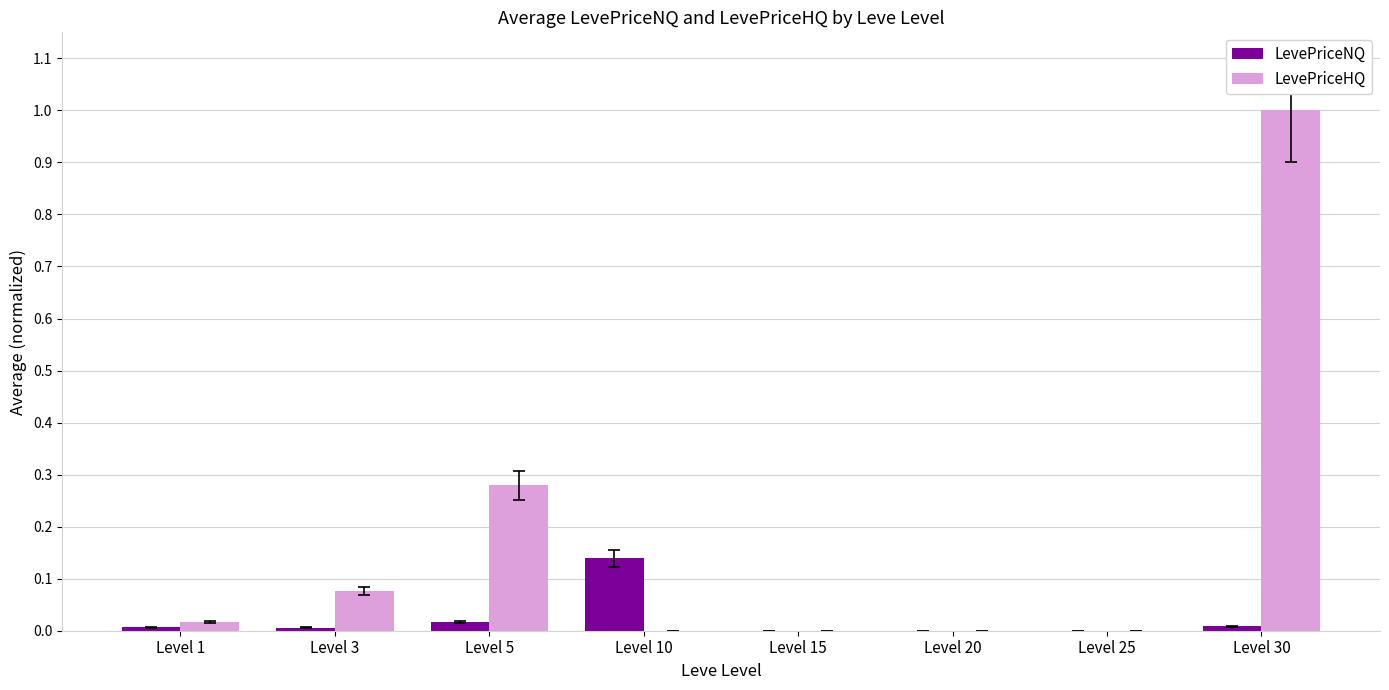

Between Level 1 and Level 30, which series saw the biggest shift?

LevePriceHQ